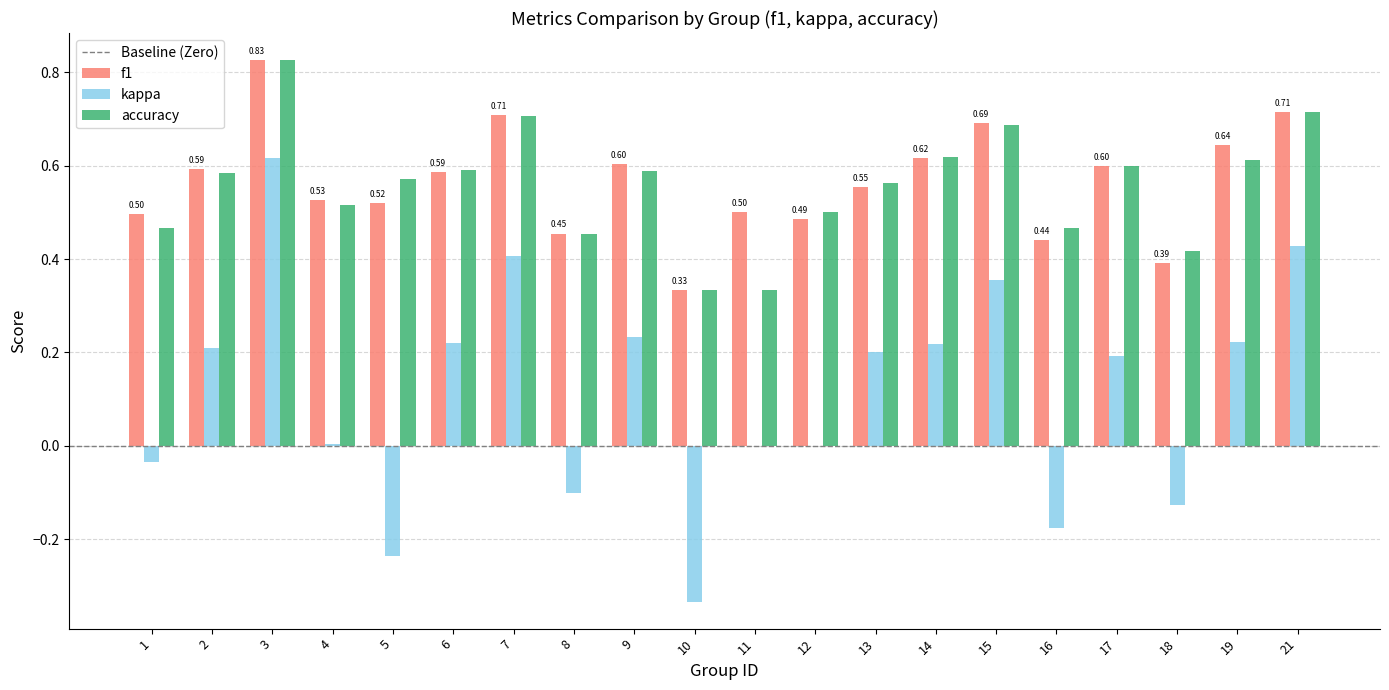

Is the value of accuracy at 6 greater than the value of f1 at 15?

No